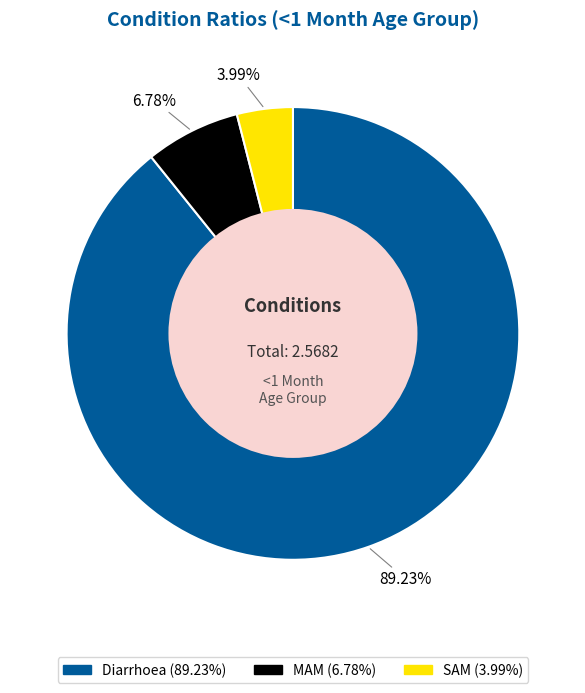

What is the largest slice in the pie chart?

Diarrhoea